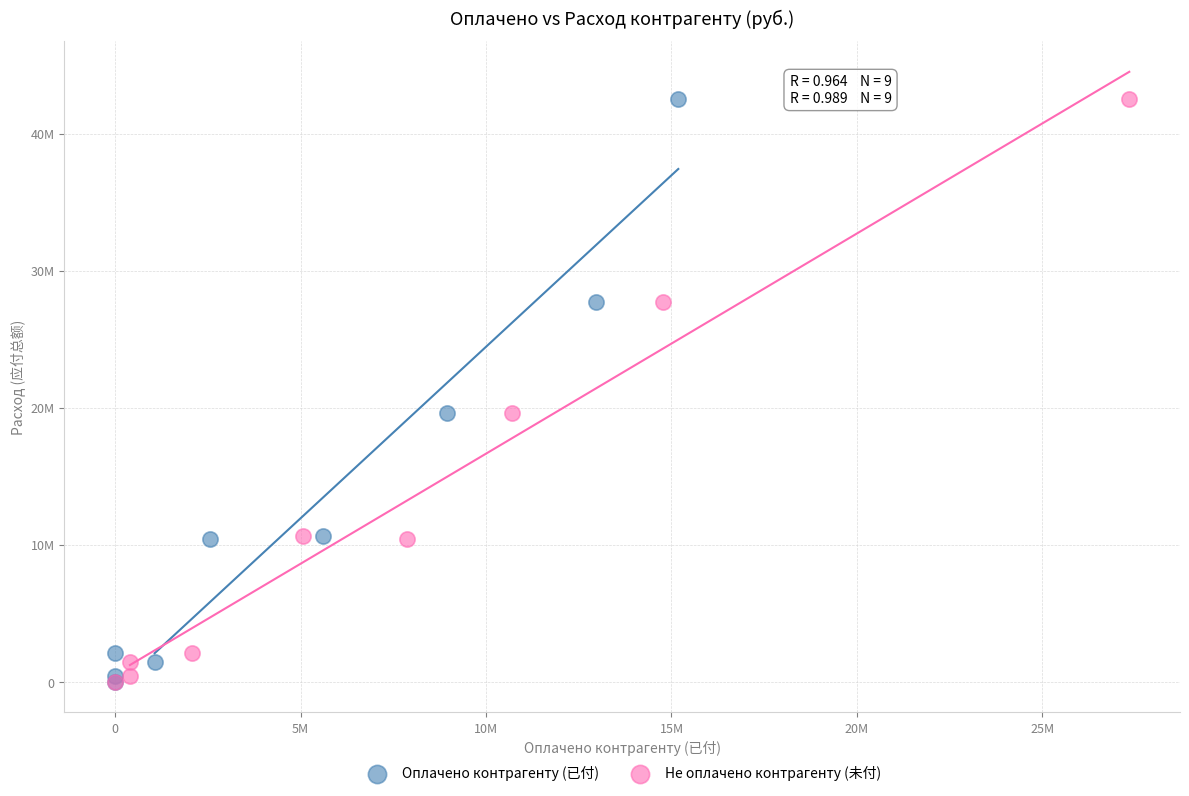

What are all the series names shown in the legend?

Оплачено контрагенту (已付), Не оплачено контрагенту (未付)